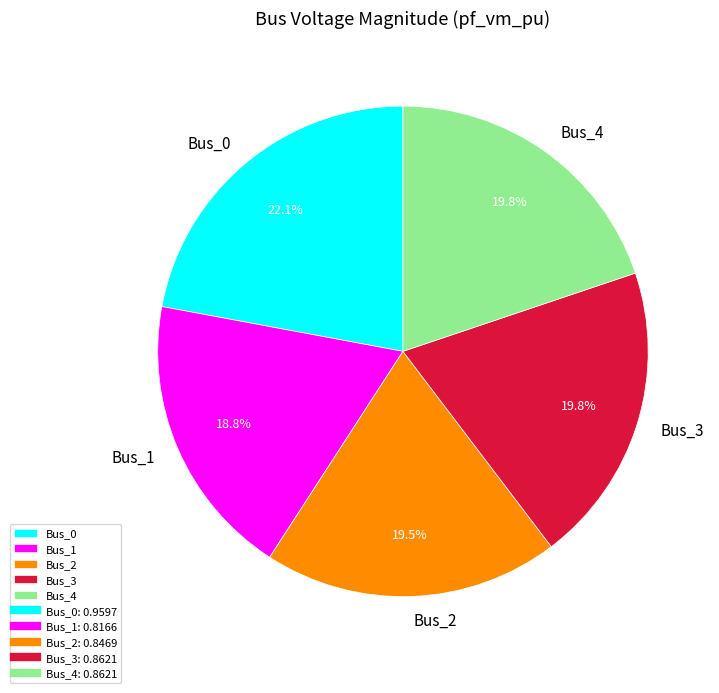

True or false: Bus_3 accounts for 30% of the total.

False